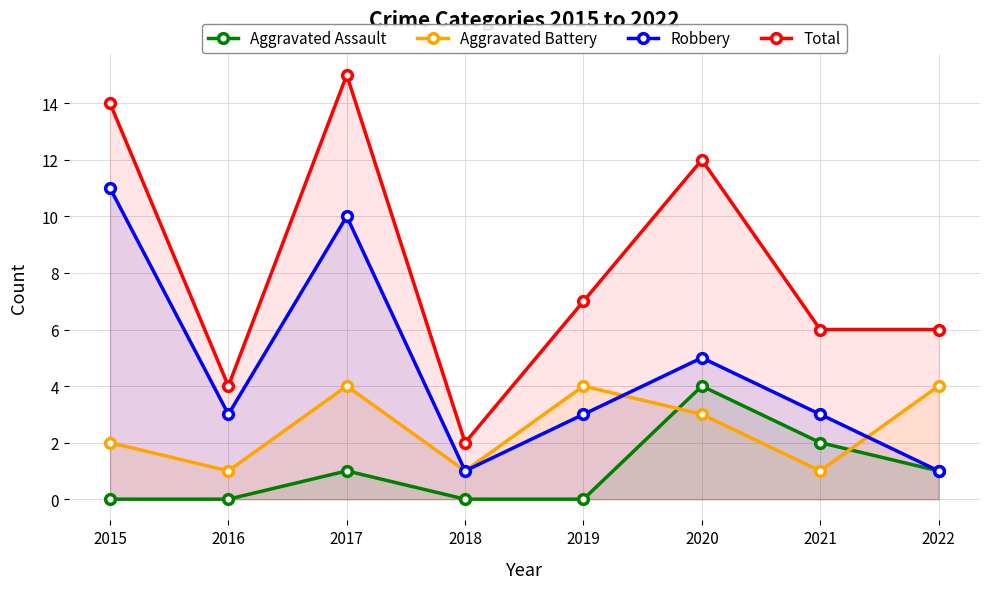

What is the maximum value for Robbery?

11